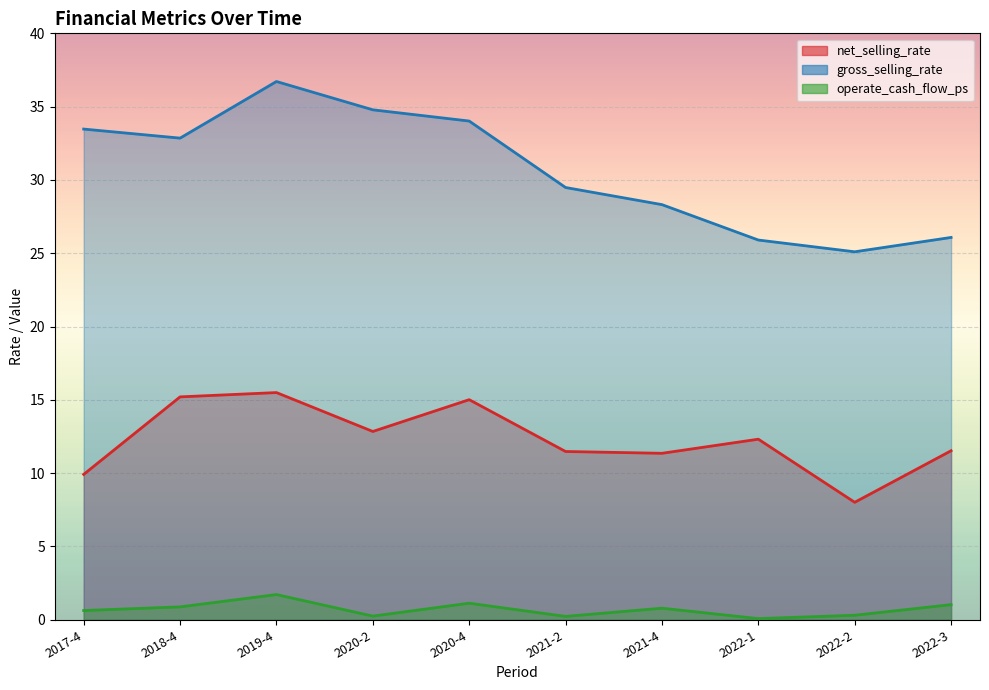

What is the difference between the maximum and minimum values in the gross_selling_rate series?

11.6